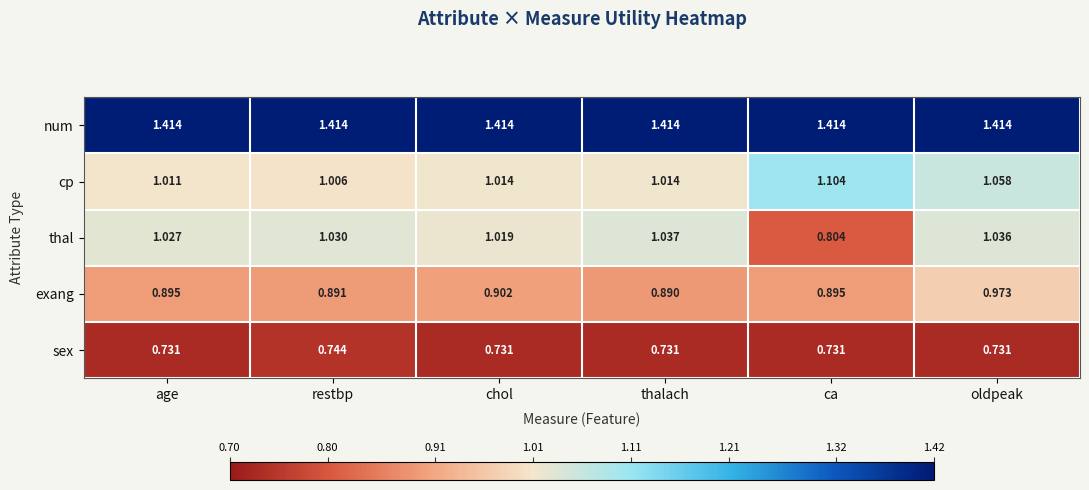

Rank the series at age from lowest to highest value.

sex, exang, cp, thal, num